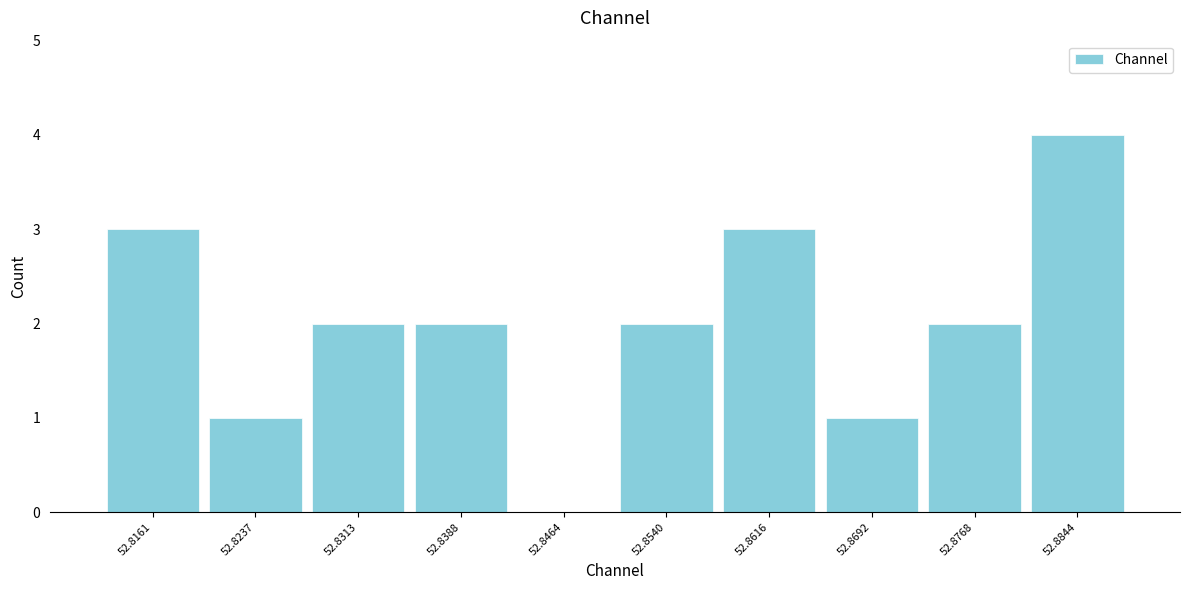

Over which range of the x-axis is the bar tallest?

52.881 to 52.888